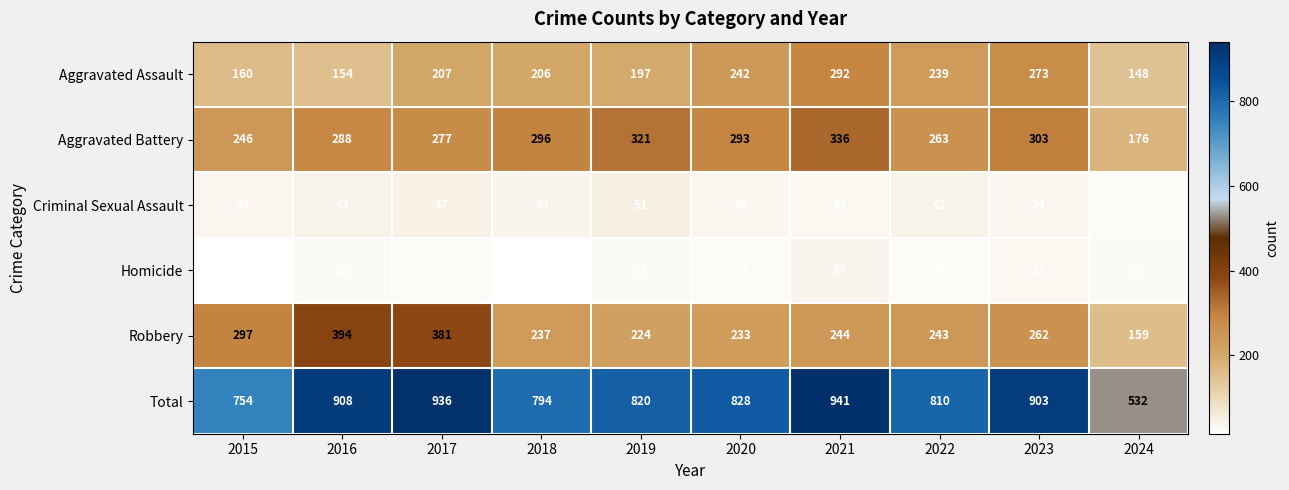

What is the maximum value for Aggravated Battery?

336